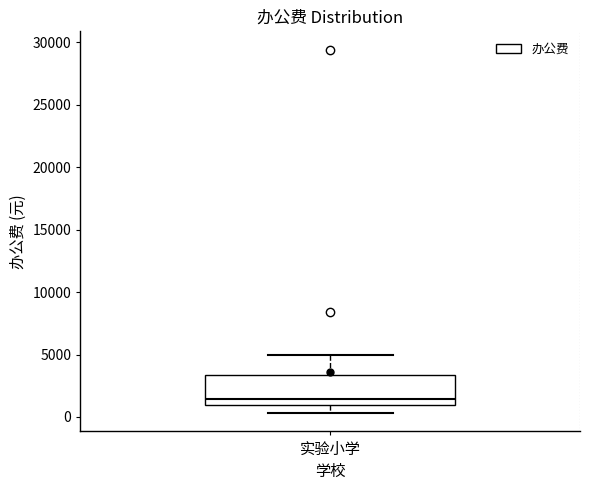

Read this box plot against the y-axis: the position of the median line, the range covered by the box, and the ends of both whiskers. The values are not printed on the chart, so give them approximately, as read against the axis.

median 1500, box 1000 to 3500, whiskers 500 to 5000